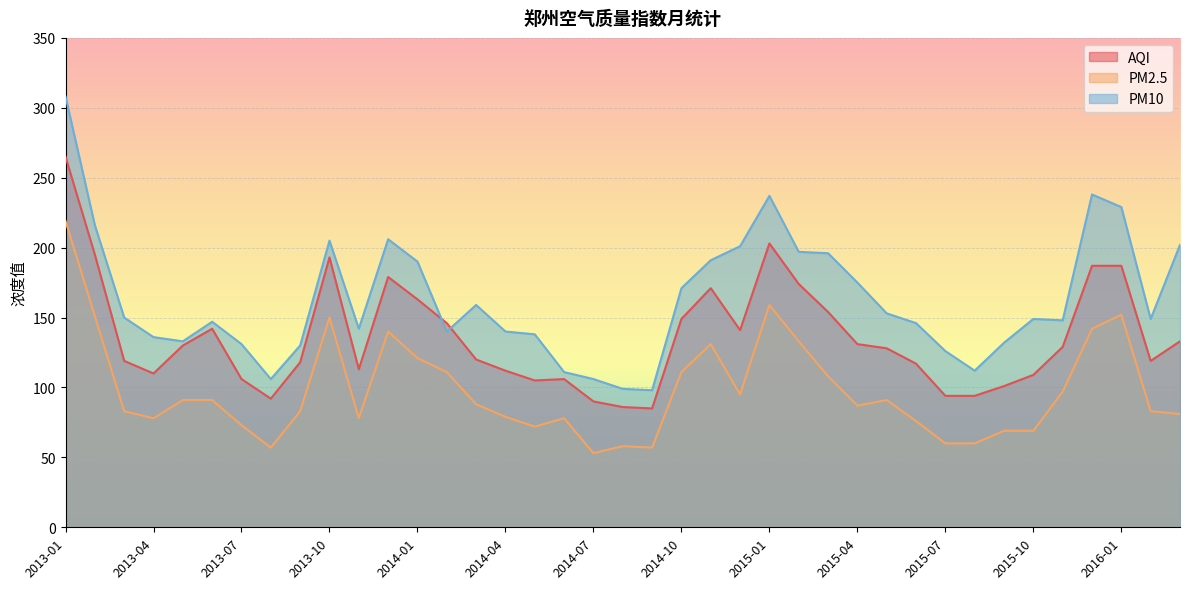

At which category is the sum across all series the highest?

2013-01